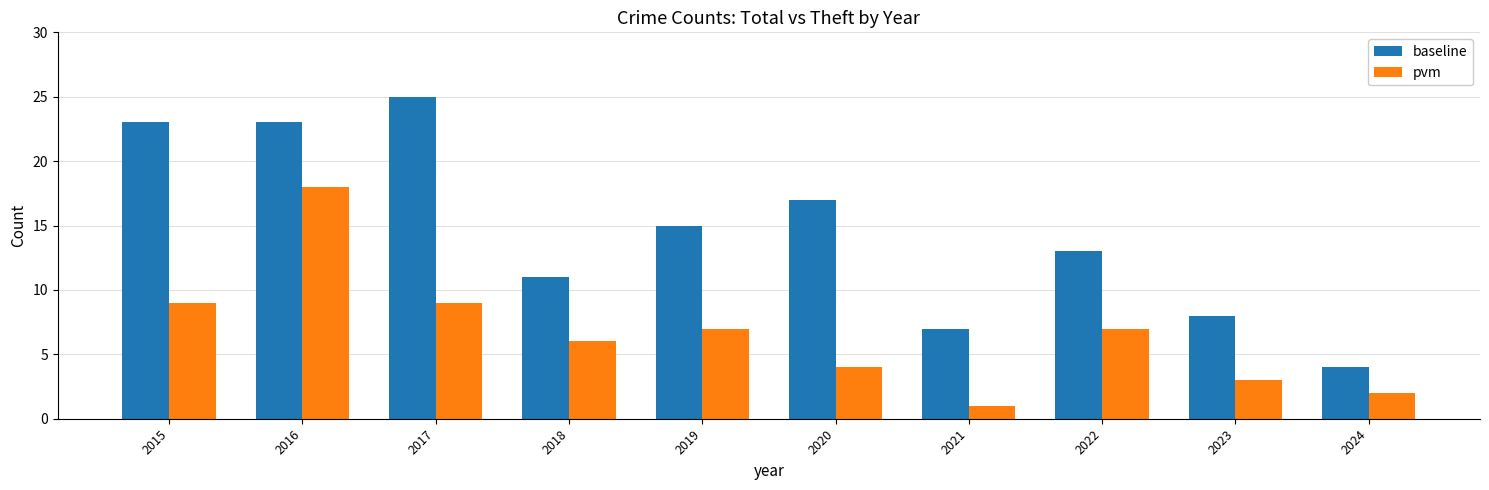

List the series in order of their peak value, lowest first.

pvm, baseline